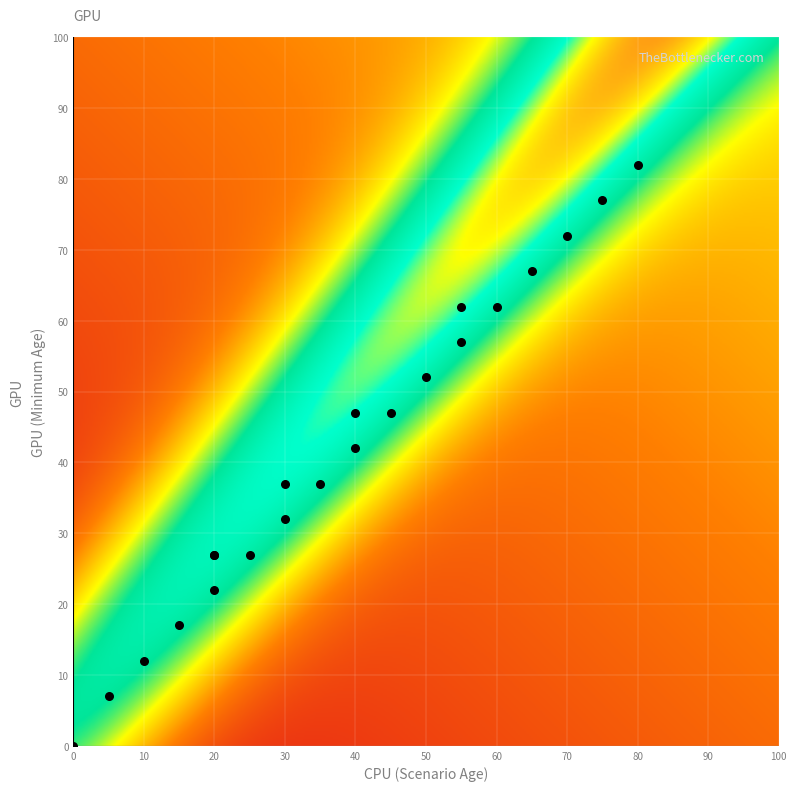

What Y value in the scatter plot is closest to 41?

42